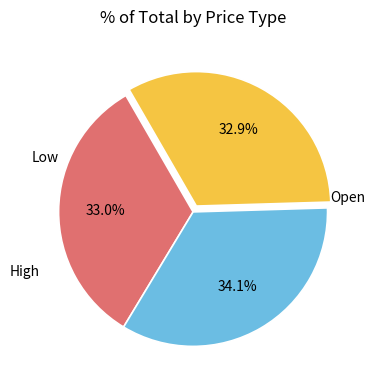

How many segments does this pie chart have?

3